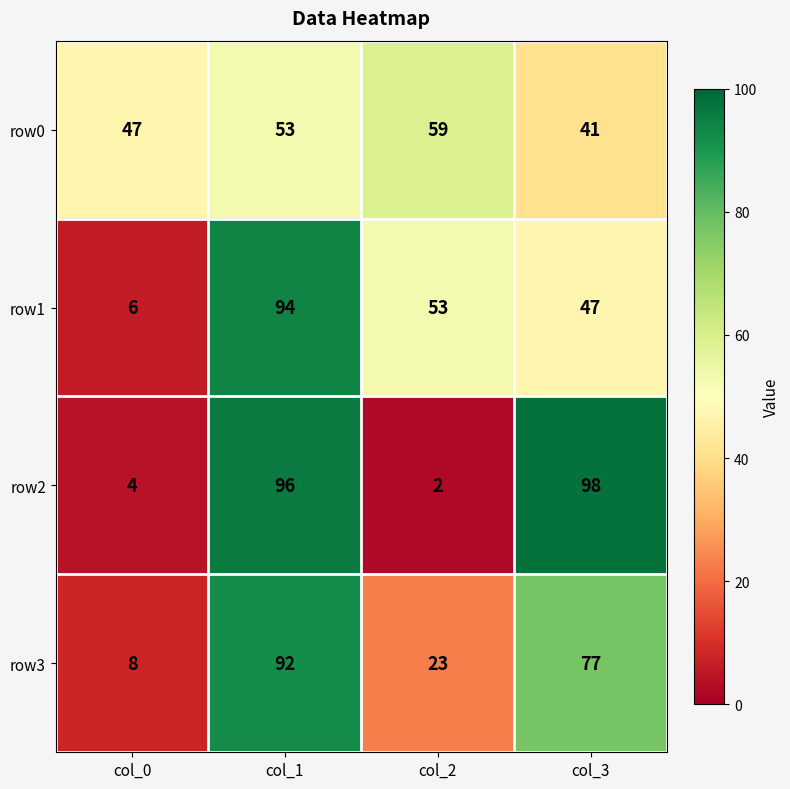

At col_2, list the series in order from smallest to largest.

row2, row3, row1, row0